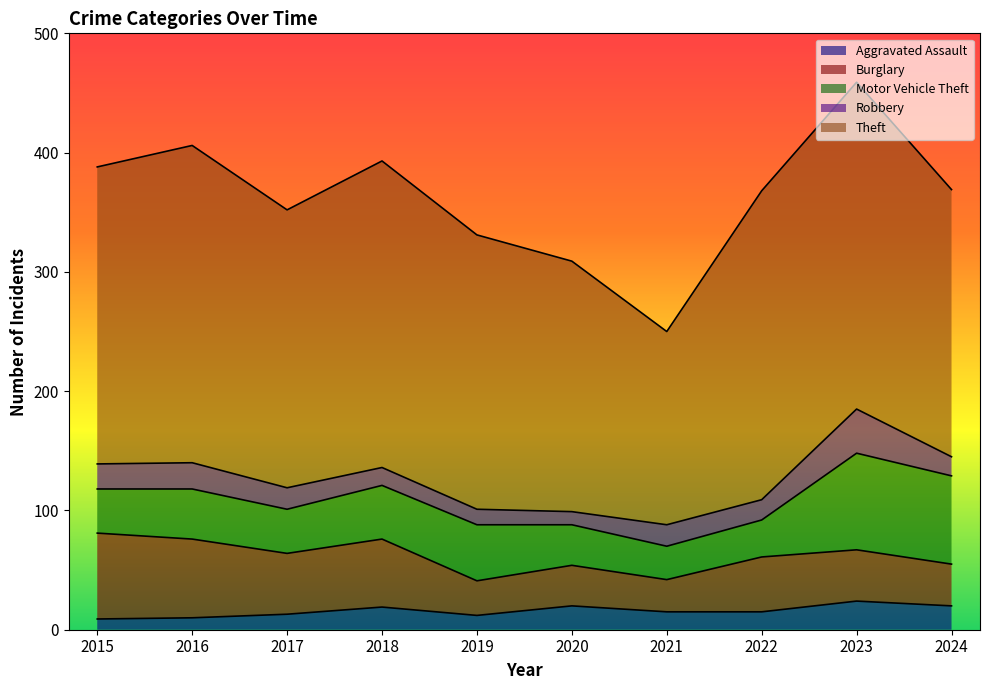

What is the value of the Theft point at the 1st from the left?

249